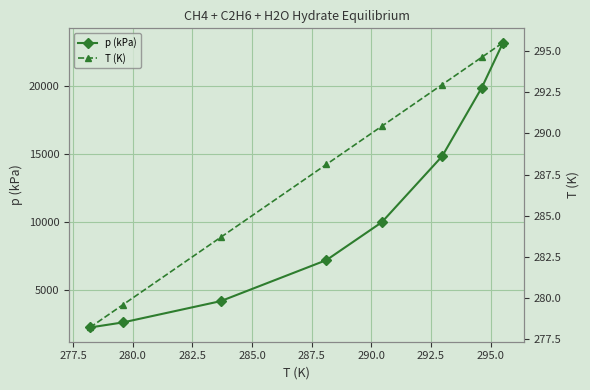

List the series in order of their peak value, lowest first.

T (K), p (kPa)